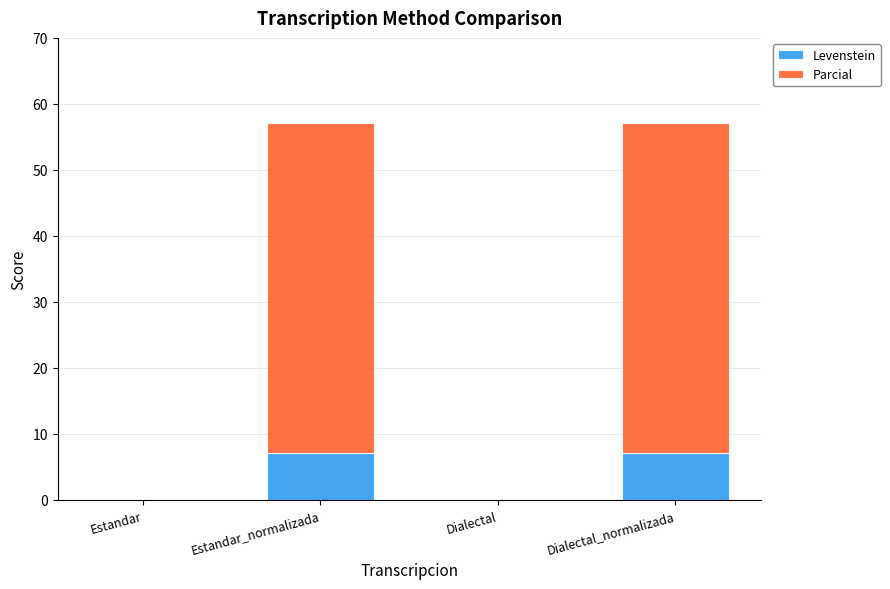

Is it true that Levenstein equals 3.2 at Estandar_normalizada?

False